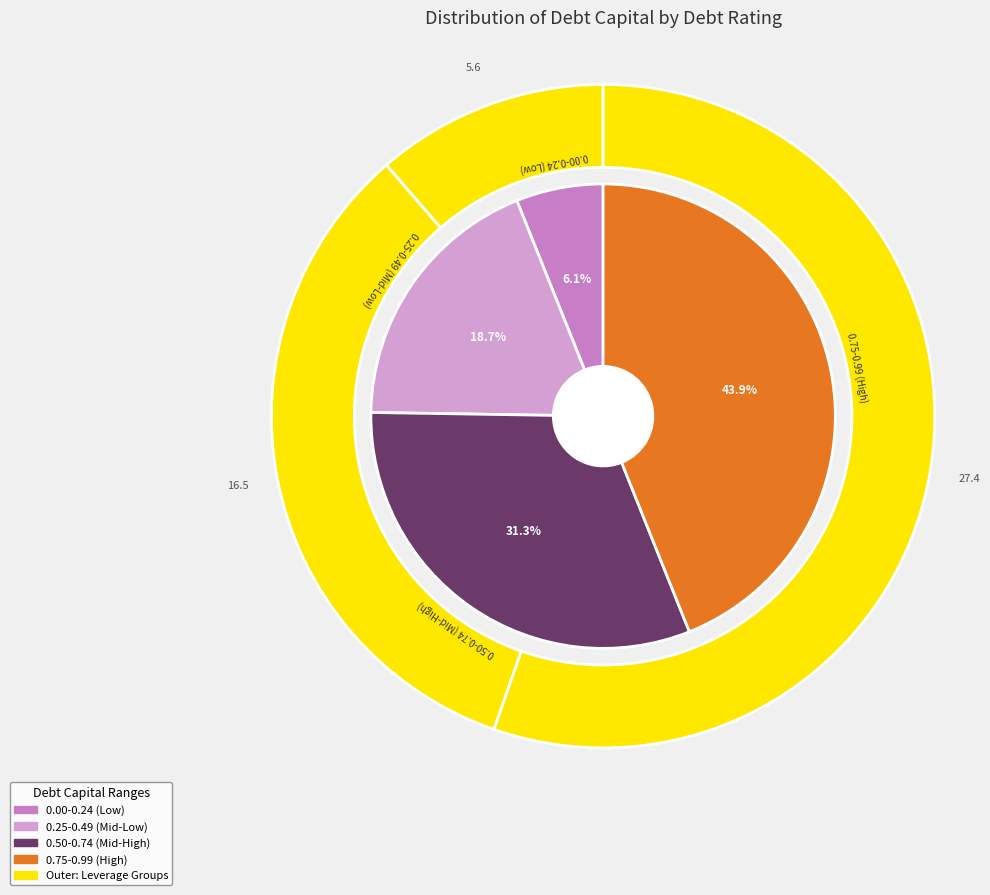

Is it true that Aaa/AAA is 20% of the pie?

False